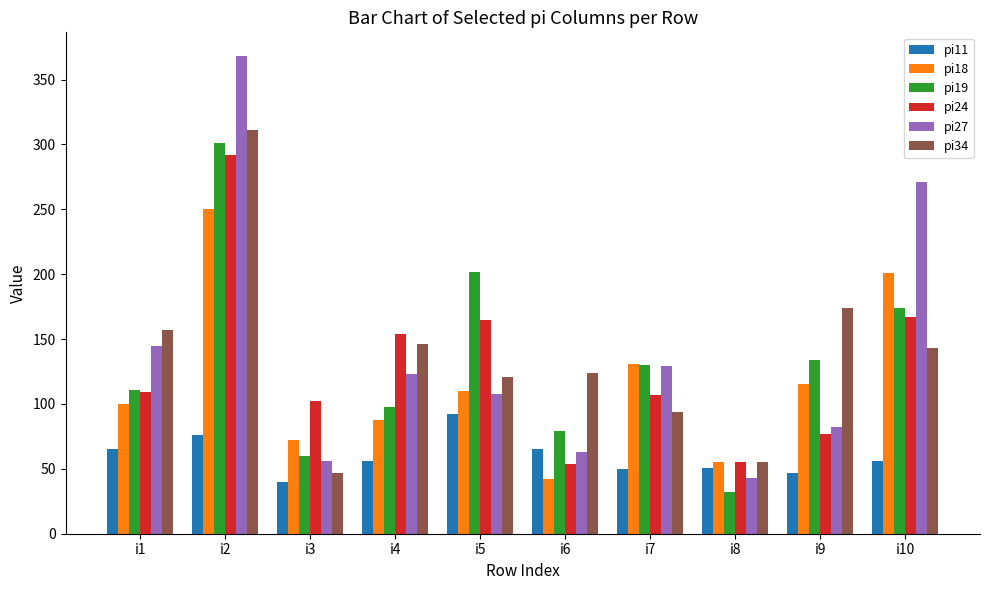

Which series has the largest range (max minus min)?

pi27